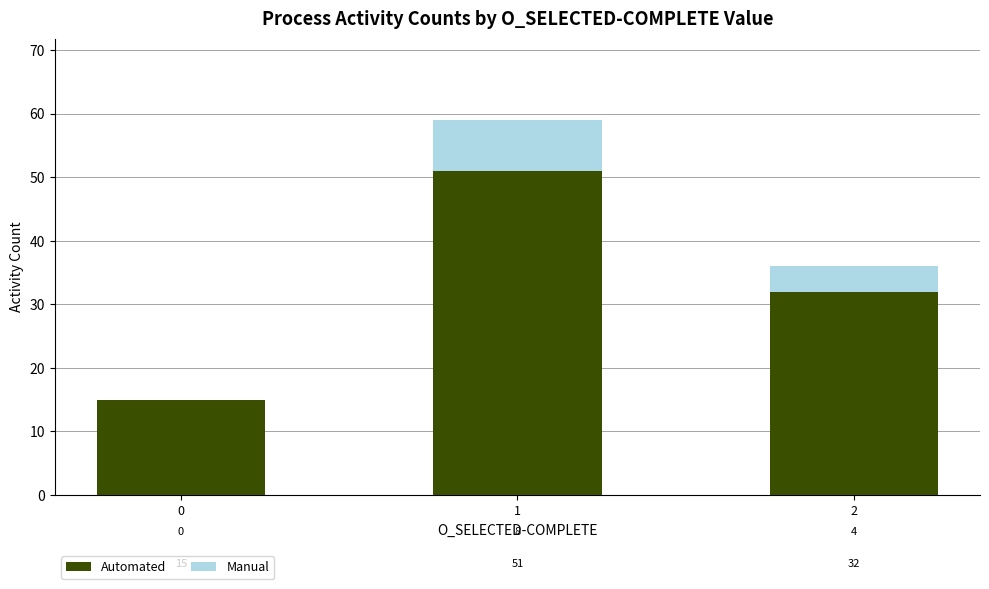

Reading left to right, list the values for the Automated series.

0=15	1=51	2=32